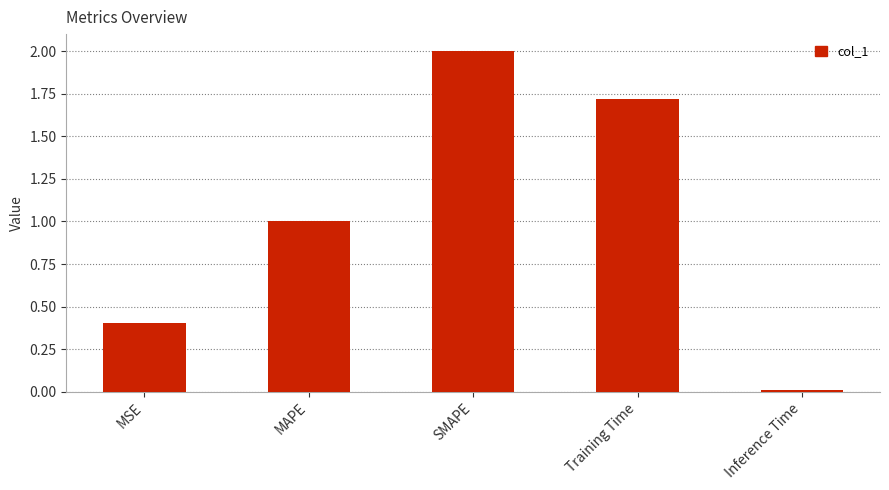

What is the difference between the values at MAPE and Inference Time?

1.0